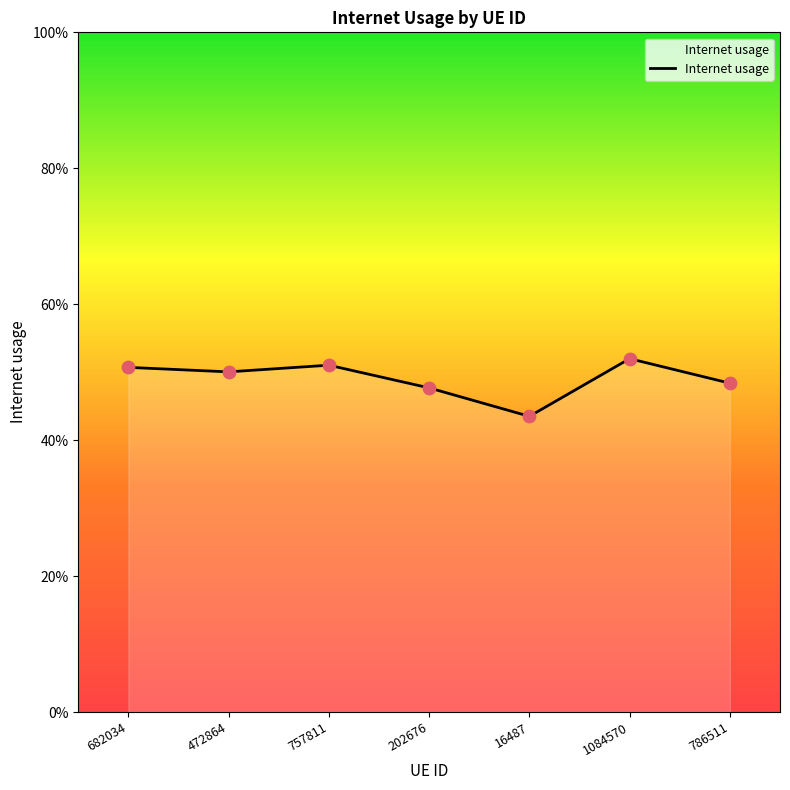

Does the chart have visible grid lines?

No